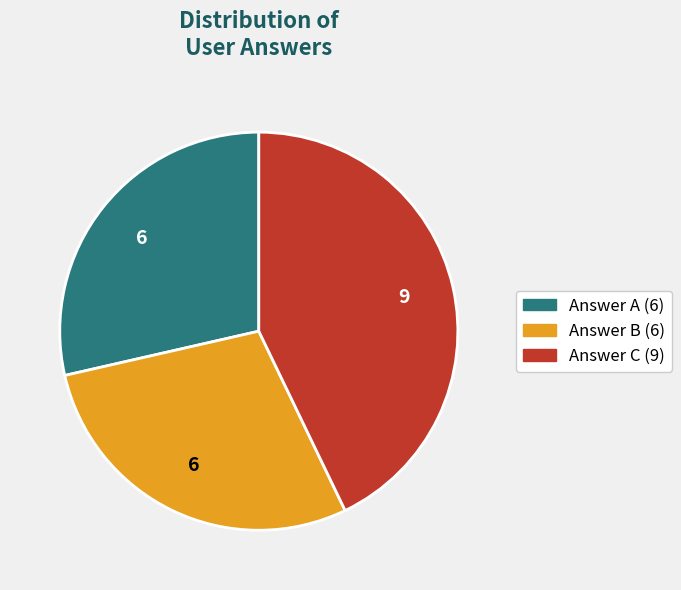

Does any single category account for the majority?

No